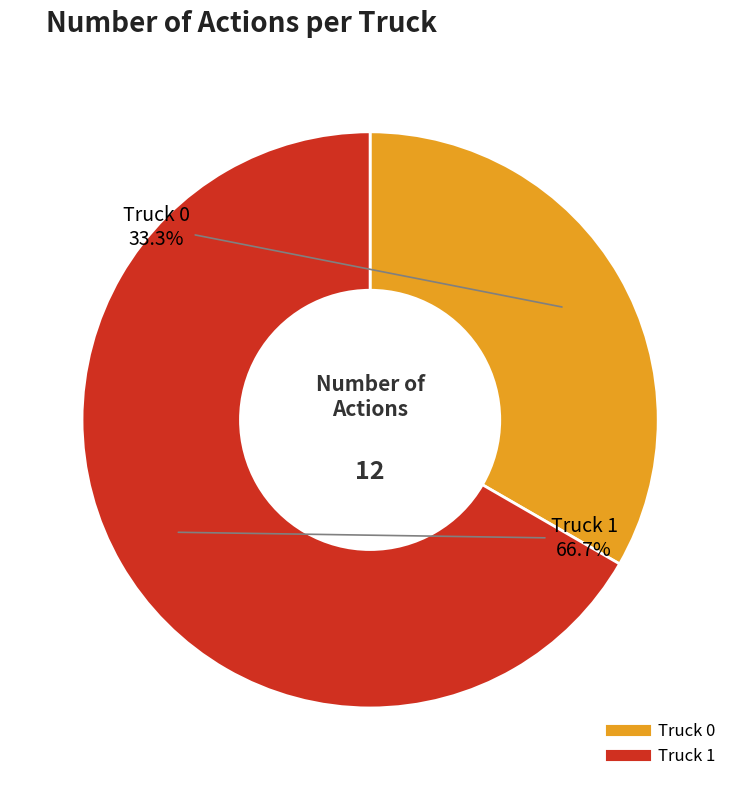

To the nearest percent, what portion does Truck 1 represent?

67%